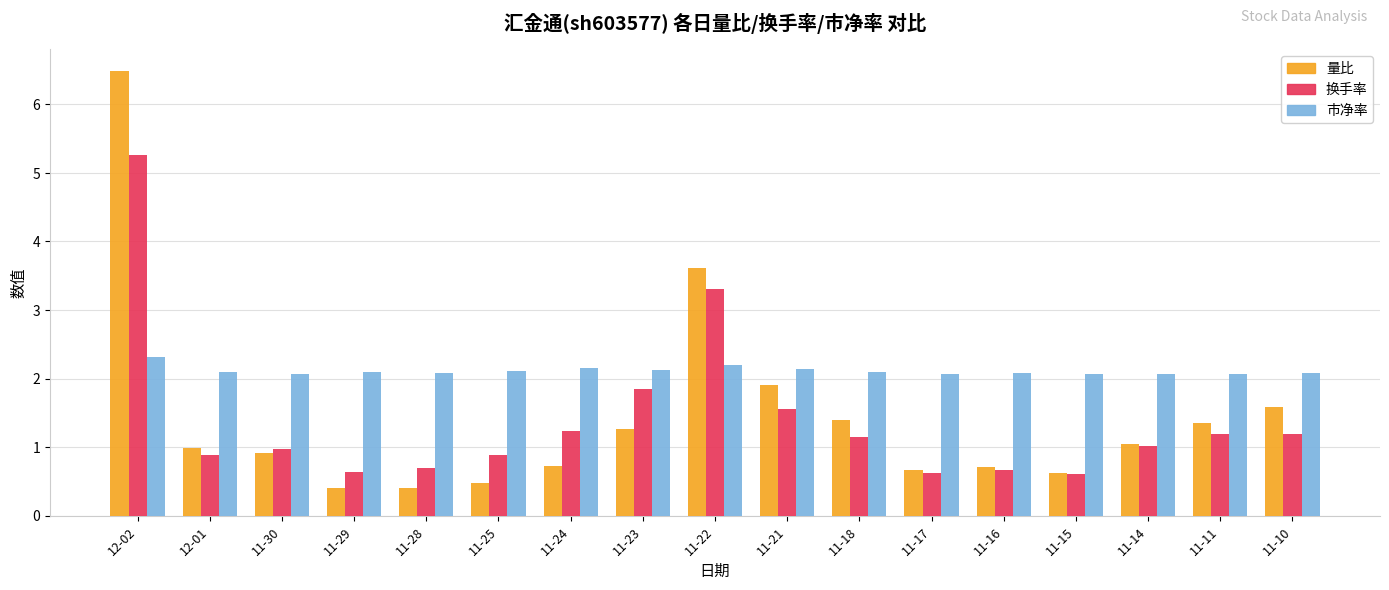

What position from the left is 11-21?

10